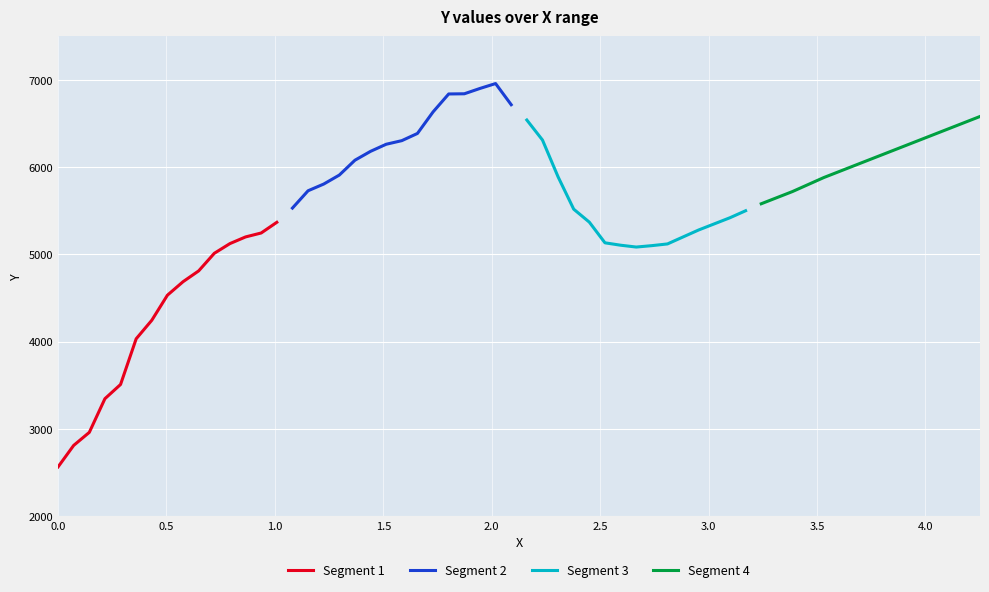

What is the highest value of the Segment 2 series?

6957.2